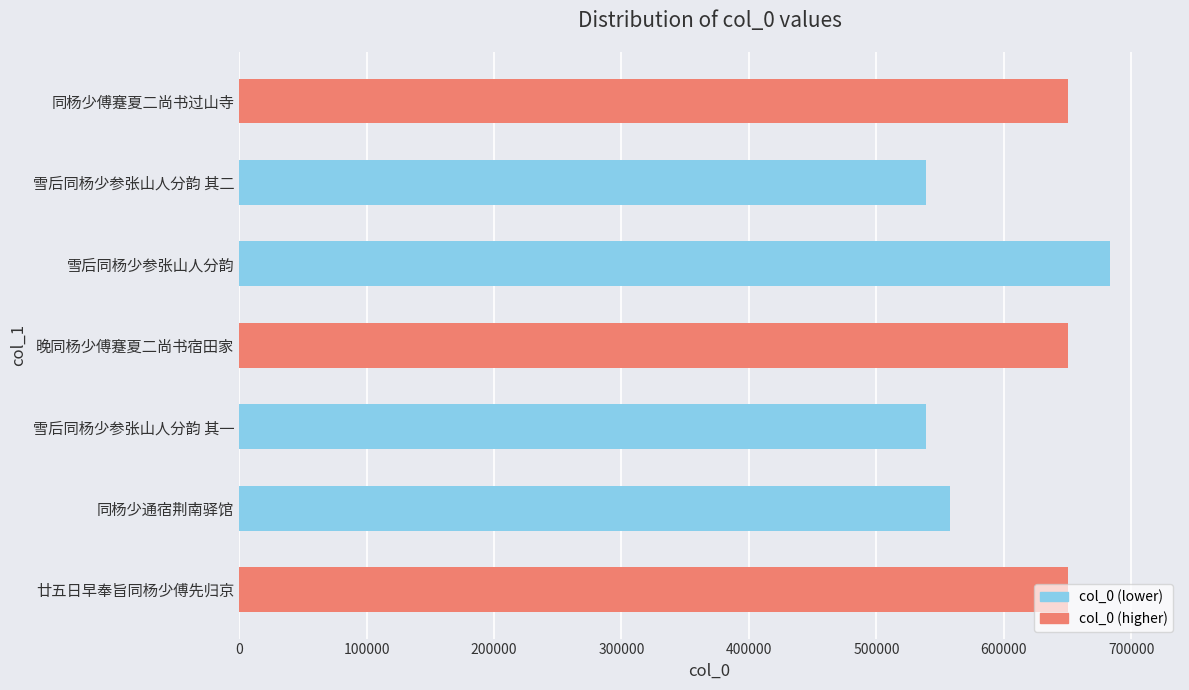

What is the change in value from 廿五日早奉旨同杨少傅先归京 to 同杨少通宿荆南驿馆?

-92795